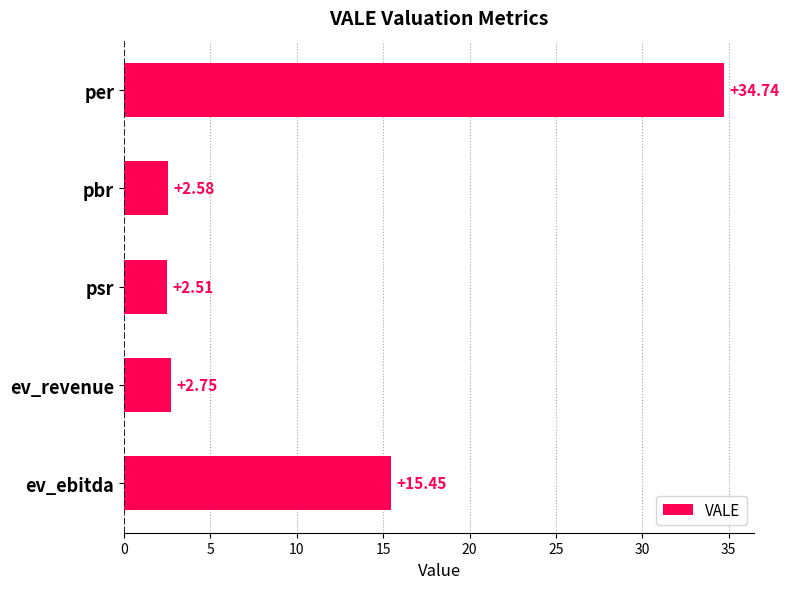

What is the difference between the second highest and second lowest values?

12.9